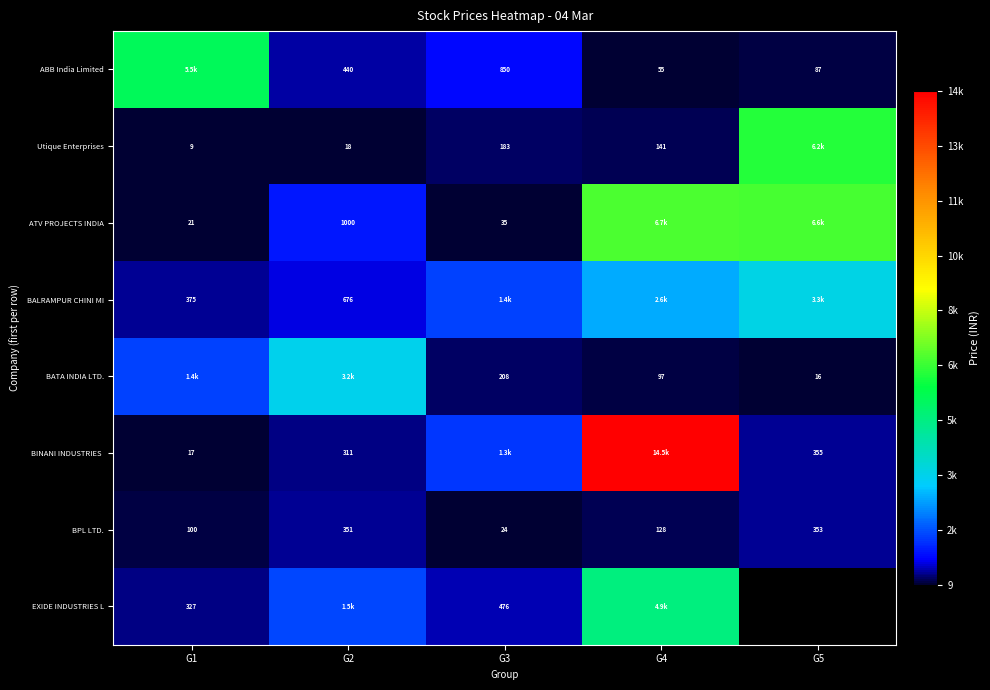

Which label corresponds to the smallest value in the chart?

G1